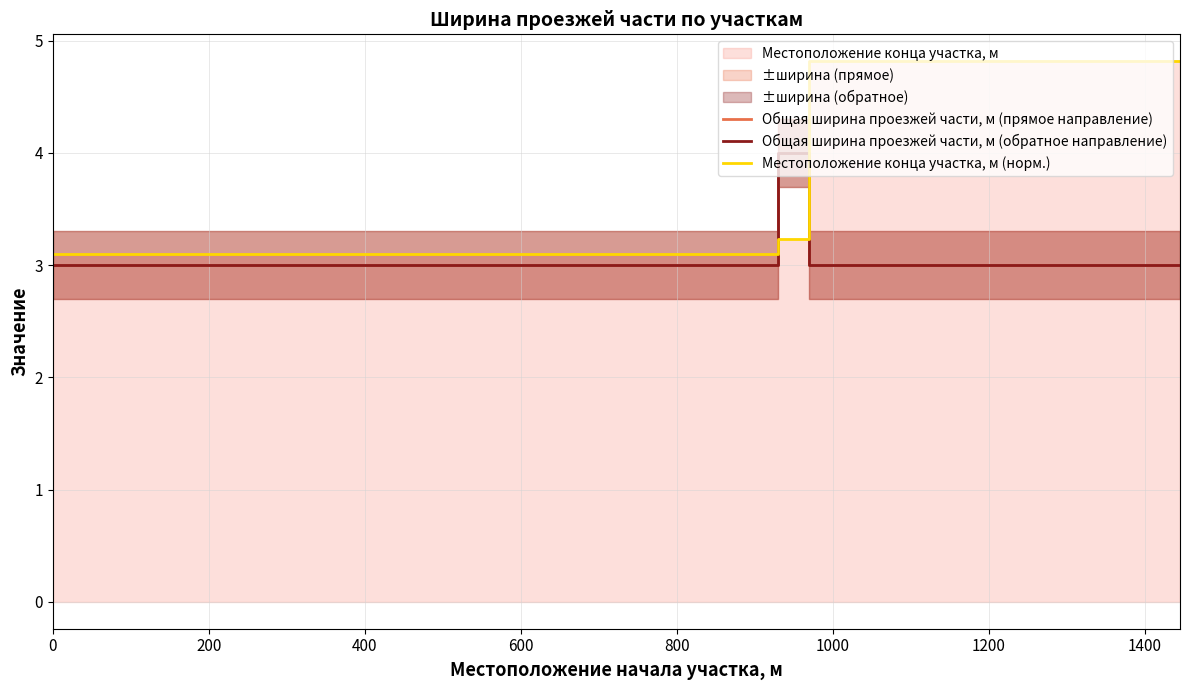

What is the total value across all series at 0?

9.1